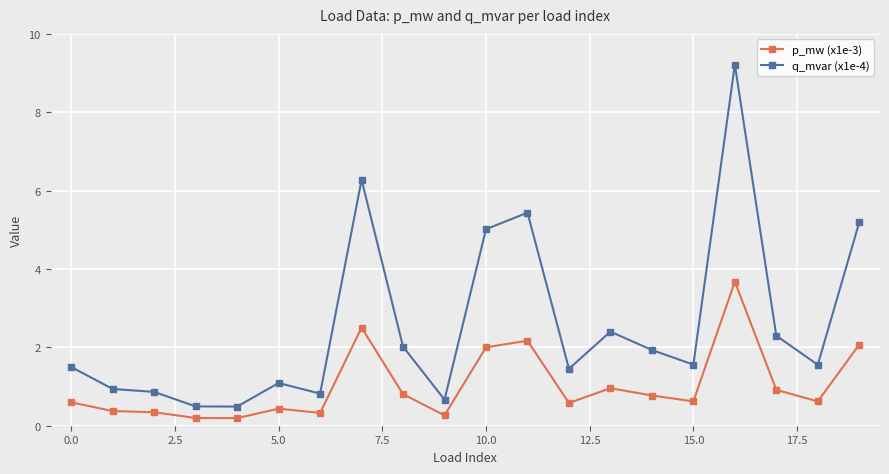

What is the value of the p_mw (x1e-3) point at the 7th from the left?

0.3